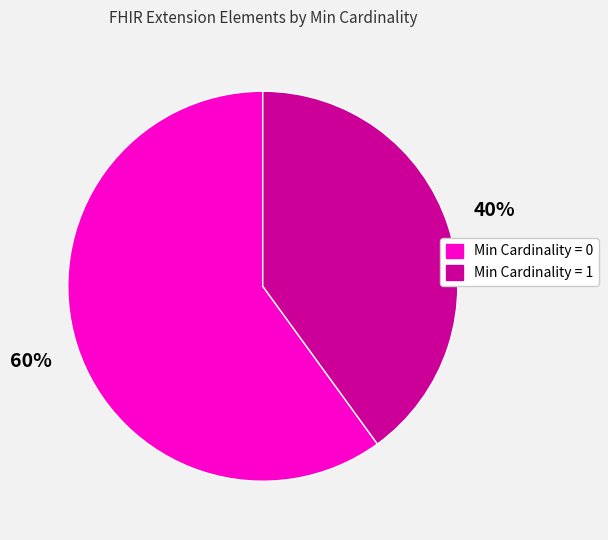

To the nearest percent, what is the difference between the largest and smallest slice percentages?

20%